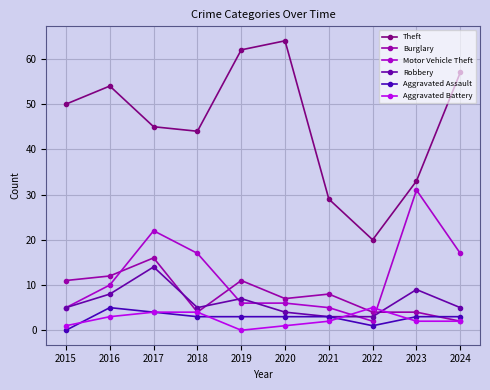

What are all the series names shown in the legend?

Theft, Burglary, Motor Vehicle Theft, Robbery, Aggravated Assault, Aggravated Battery